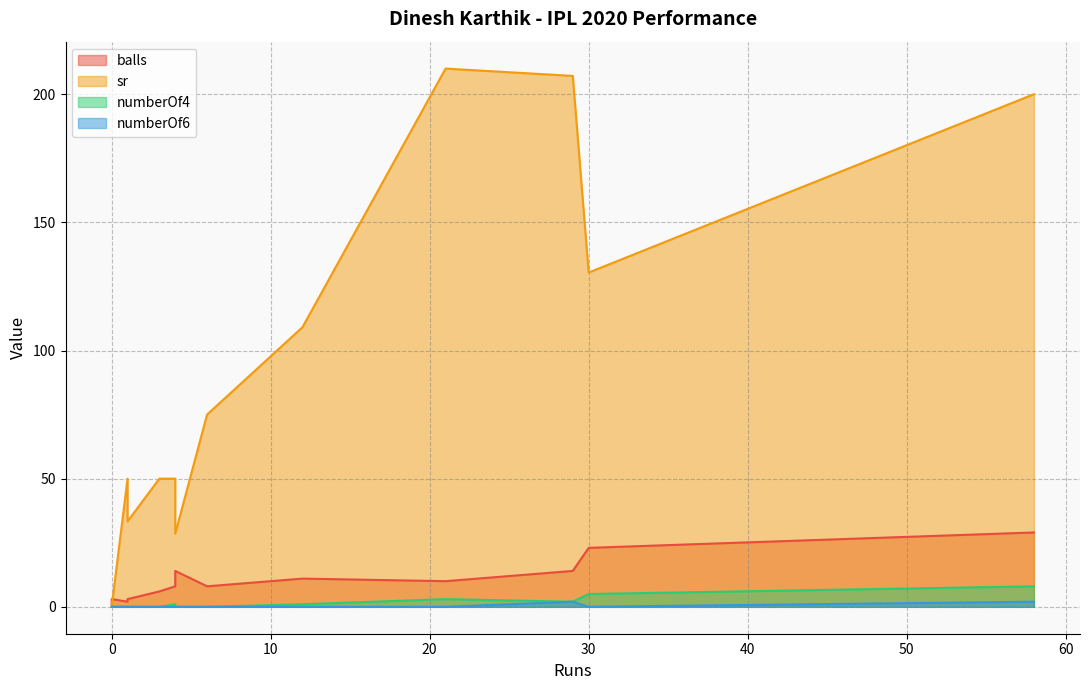

What is the difference between the sr values at 0 and 4?

28.6